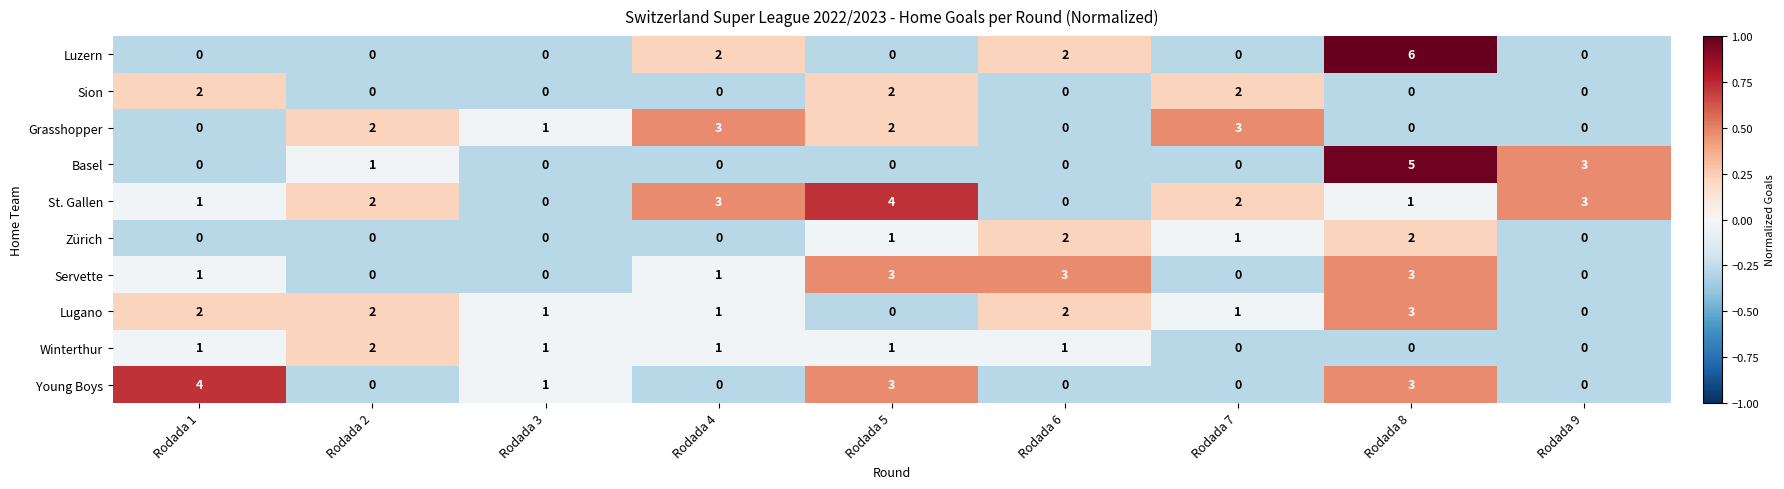

What is the greatest value displayed?

6